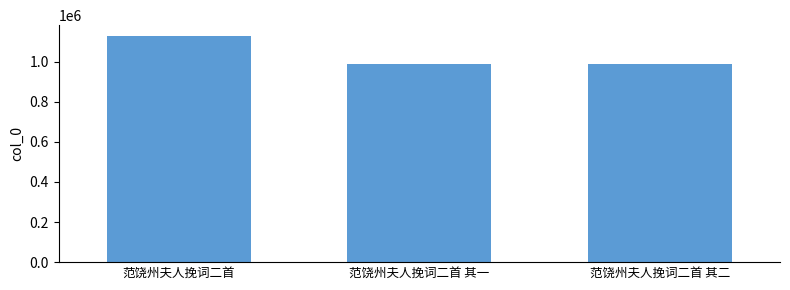

True or false: the data shows 1126439 at 范饶州夫人挽词二首.

True